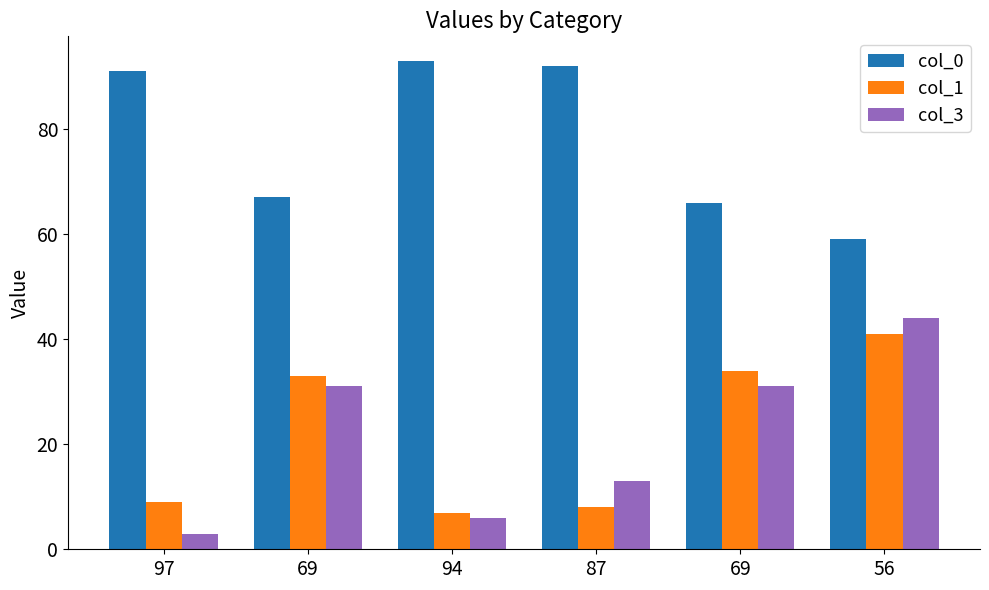

True or false: col_0 has a value of 139 at 97.

False